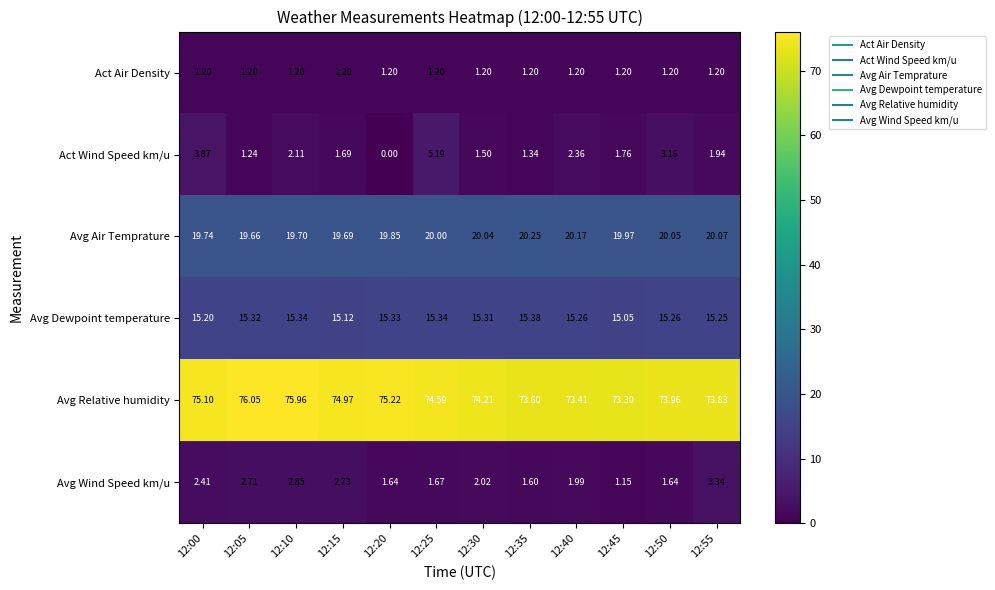

Which series has the largest range (max minus min)?

Act Wind Speed km/u